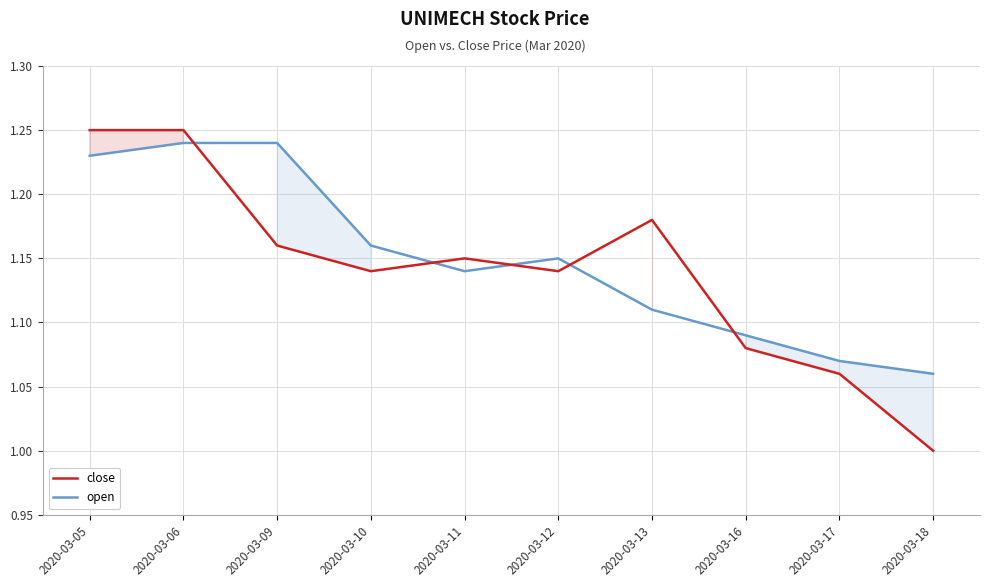

True or false: close and open intersect in this chart.

True